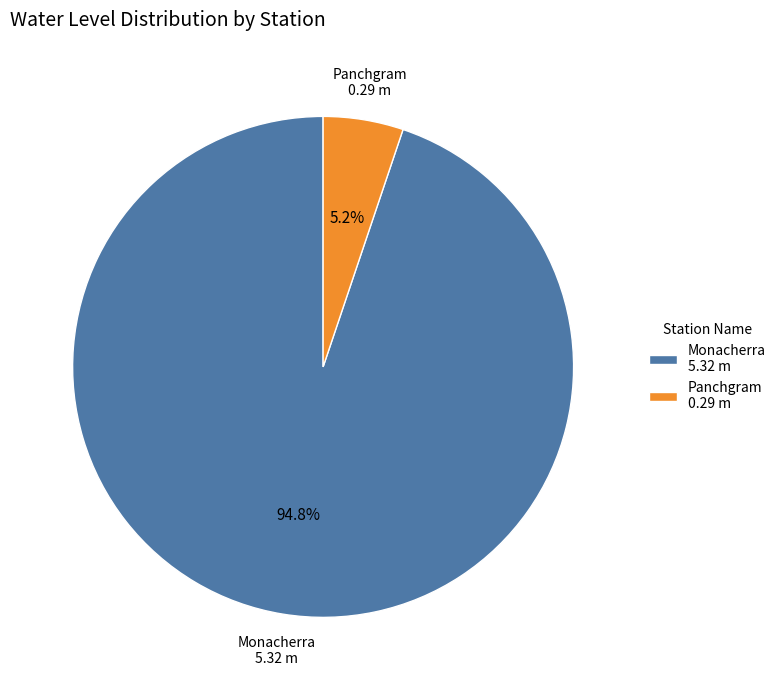

To the nearest percent, what is the combined percentage of Monacherra and Panchgram?

100%